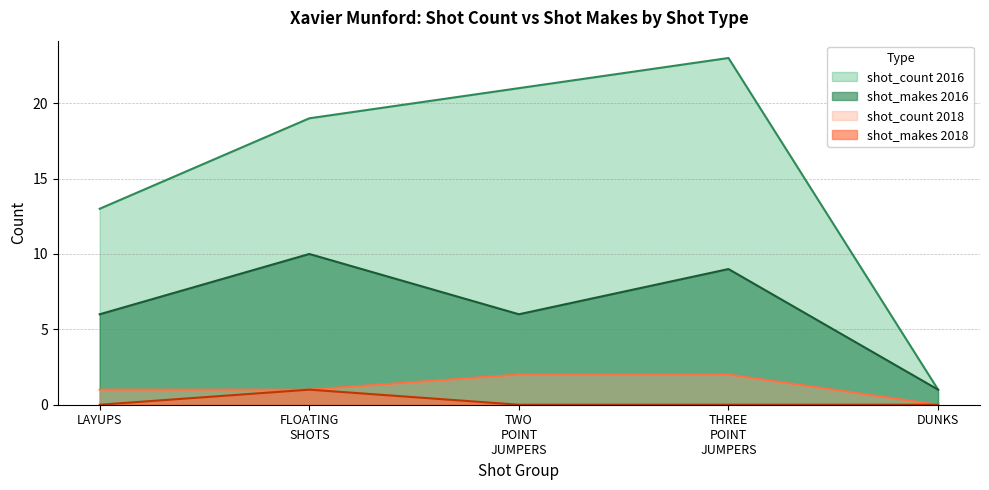

True or false: shot_count and shot_makes intersect in this chart.

False